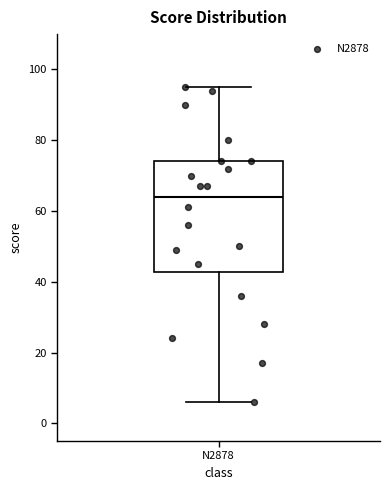

Where is the lower edge of the box for N2878 on the y-axis? The values are not printed on the chart, so give them approximately, as read against the axis.

42